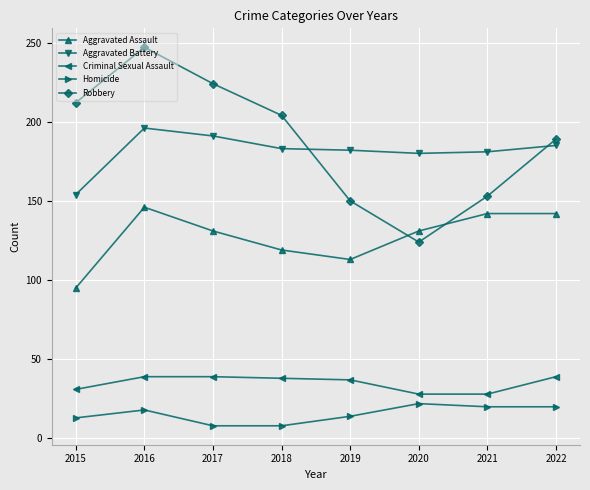

Which series has the largest total across all categories?

Robbery